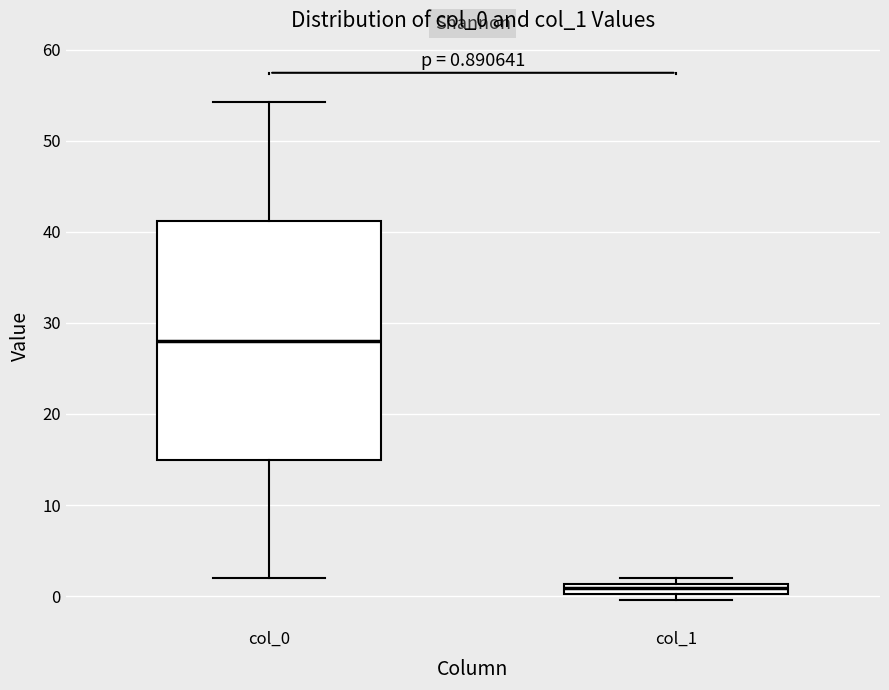

Which box has the lowest median line?

col_1